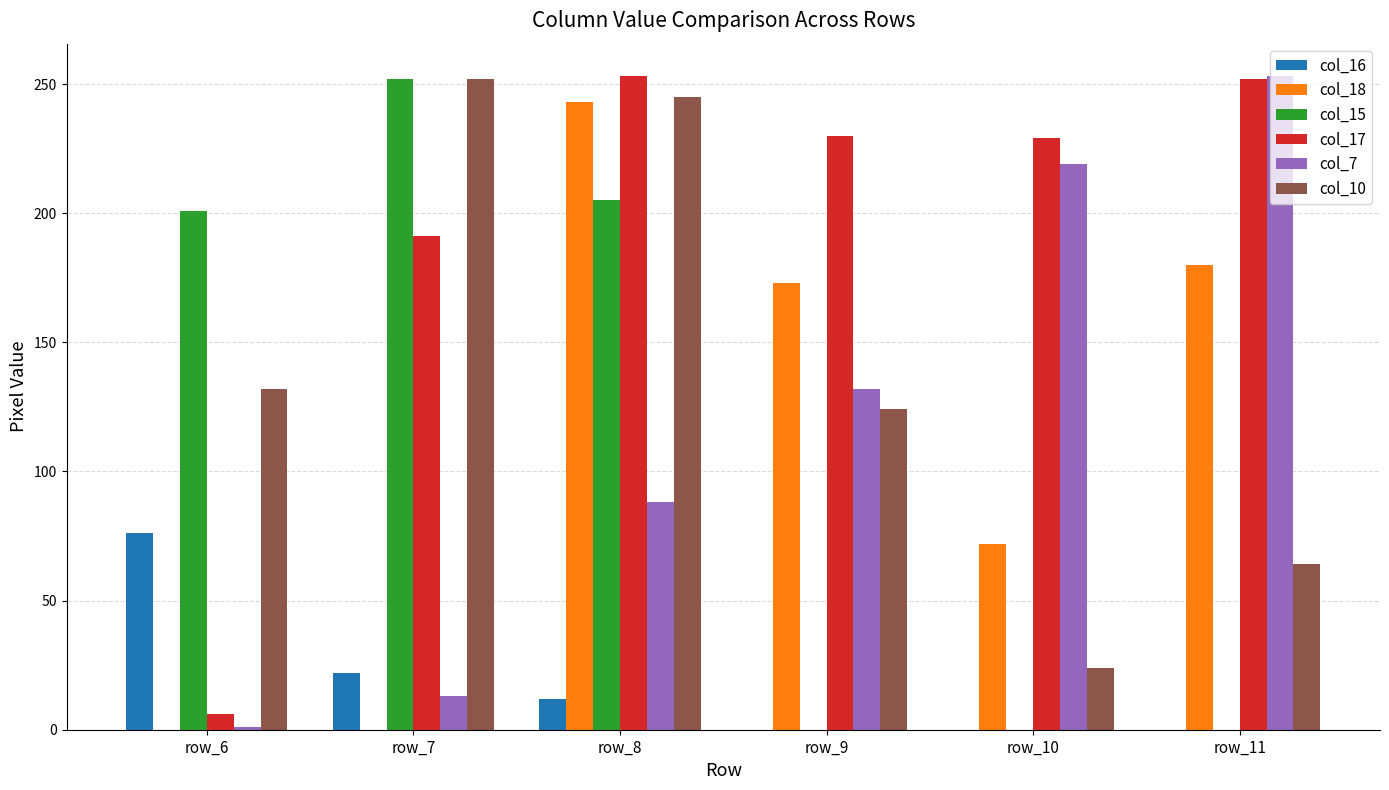

Is it true that col_10 equals 132 at row_6?

True